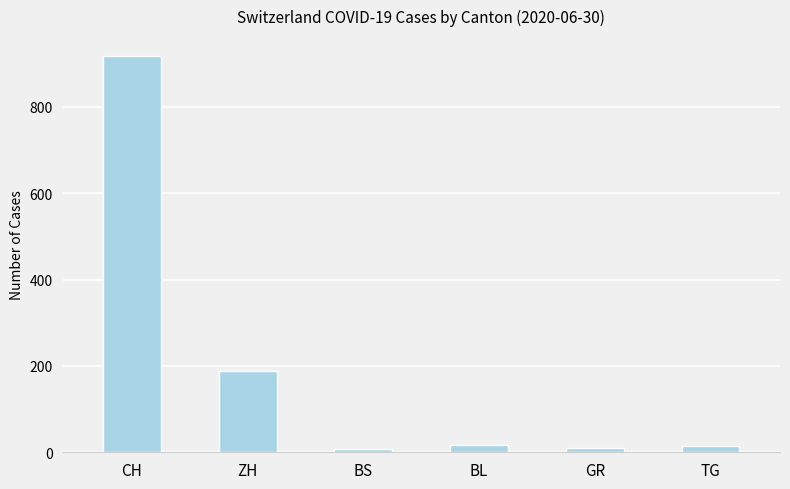

Count the number of data series in this chart.

1